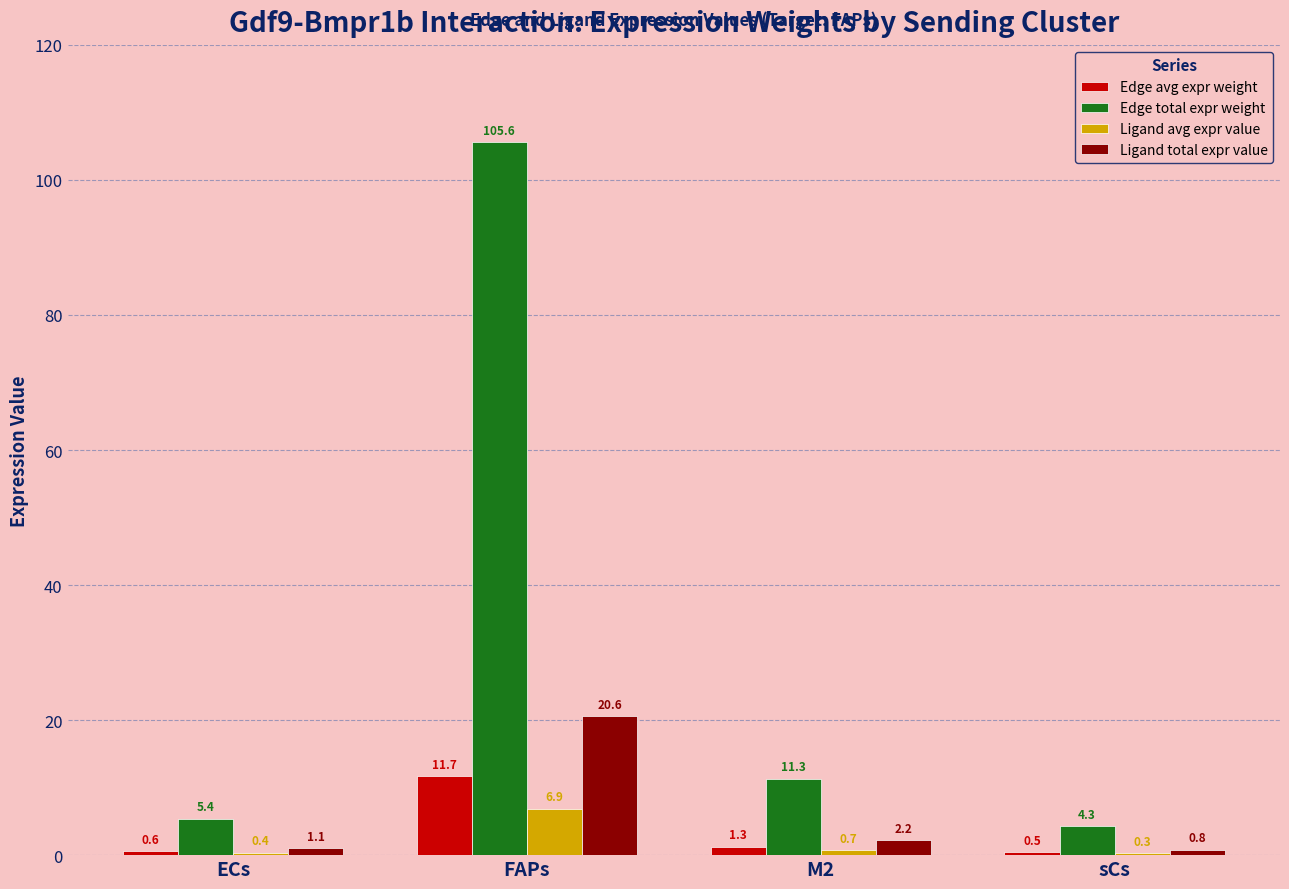

What is the sum of all Edge total expr weight values?

126.6